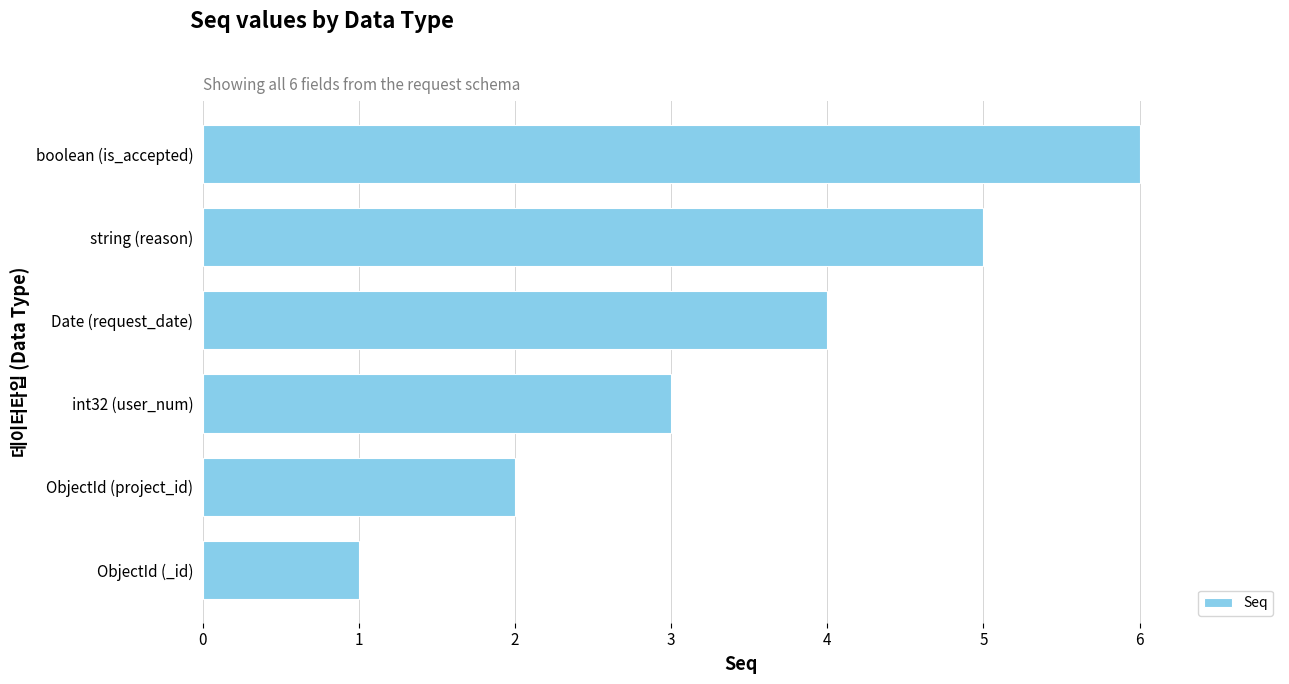

What is the greatest value displayed?

6